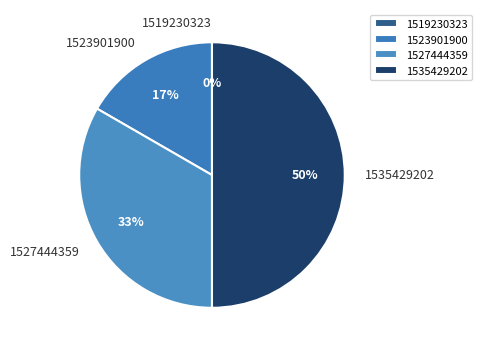

Between 1535429202 and 1527444359, which is larger?

1535429202